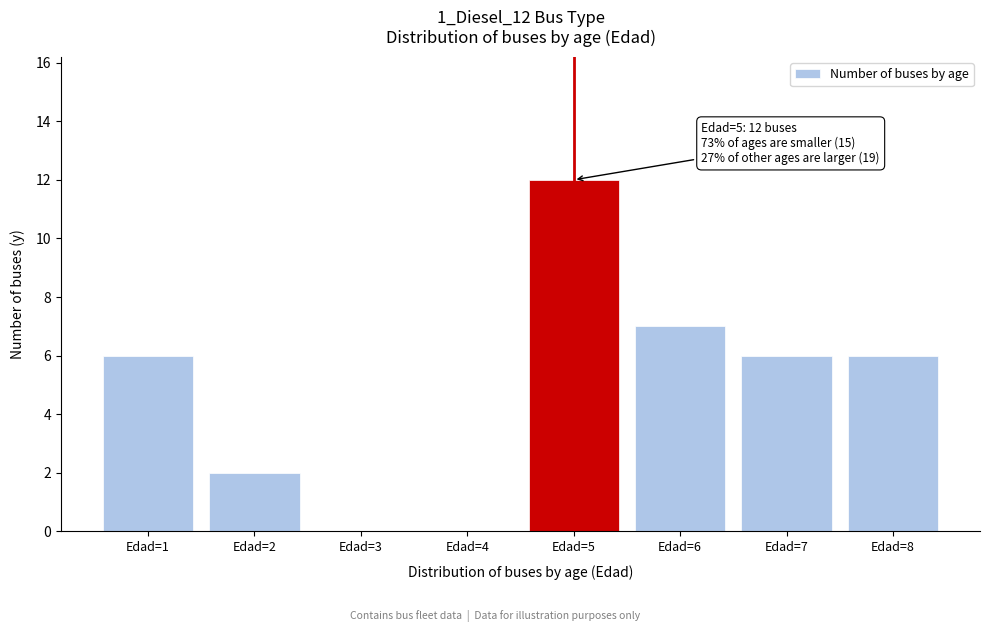

Reading left to right, list all the values displayed in this chart.

Edad=1=6	Edad=2=2	Edad=3=0	Edad=4=0	Edad=5=12	Edad=6=7	Edad=7=6	Edad=8=6